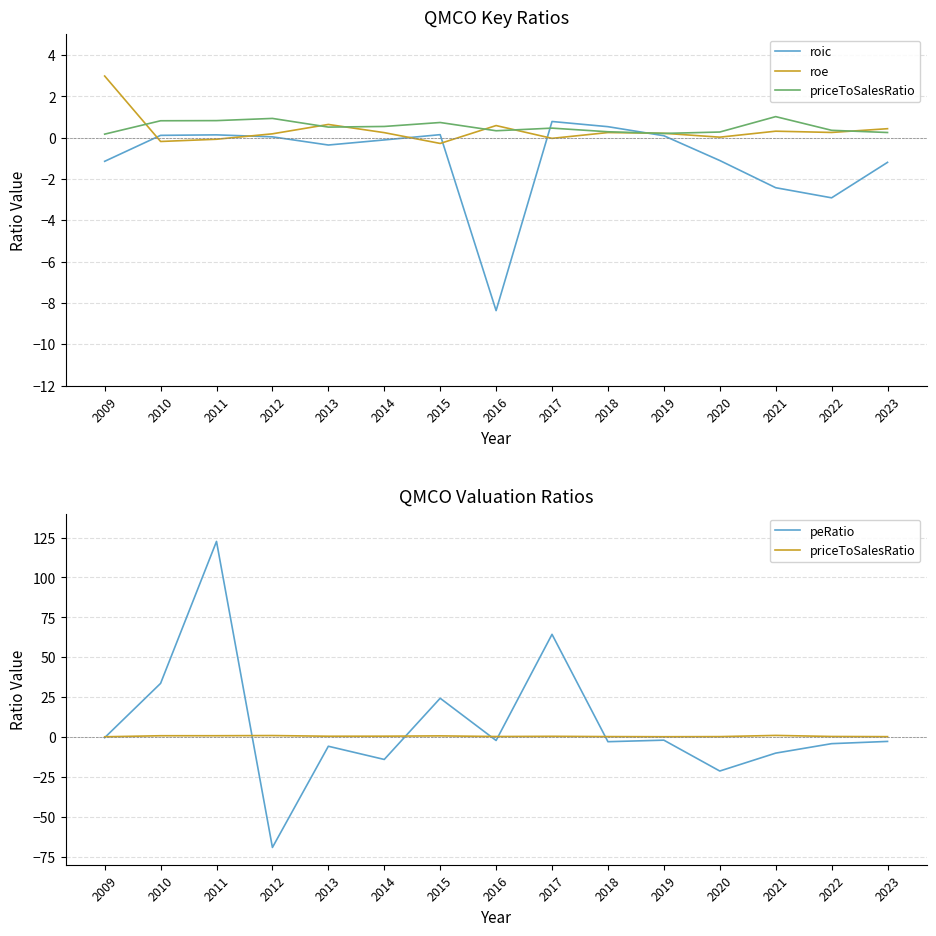

Reading right to left, transcribe all the data shown in this chart.

roic: 2023=-1.2	2022=-2.9	2021=-2.4	2020=-1.1	2019=0.1	2018=0.5	2017=0.8	2016=-8.4	2015=0.1	2014=-0.1	2013=-0.4	2012=0.0	2011=0.1	2010=0.1	2009=-1.1
roe: 2023=0.4	2022=0.3	2021=0.3	2020=0.0	2019=0.2	2018=0.2	2017=-0.0	2016=0.6	2015=-0.3	2014=0.2	2013=0.6	2012=0.2	2011=-0.1	2010=-0.2	2009=3.0
priceToSalesRatio: 2023=0.3	2022=0.4	2021=1.0	2020=0.3	2019=0.2	2018=0.3	2017=0.5	2016=0.3	2015=0.7	2014=0.5	2013=0.5	2012=0.9	2011=0.8	2010=0.8	2009=0.2
peRatio: 2023=-2.7	2022=-4.1	2021=-10.1	2020=-21.3	2019=-2.0	2018=-2.9	2017=64.4	2016=-2.1	2015=24.3	2014=-14.0	2013=-5.8	2012=-69.2	2011=122.6	2010=33.6	2009=-0.4